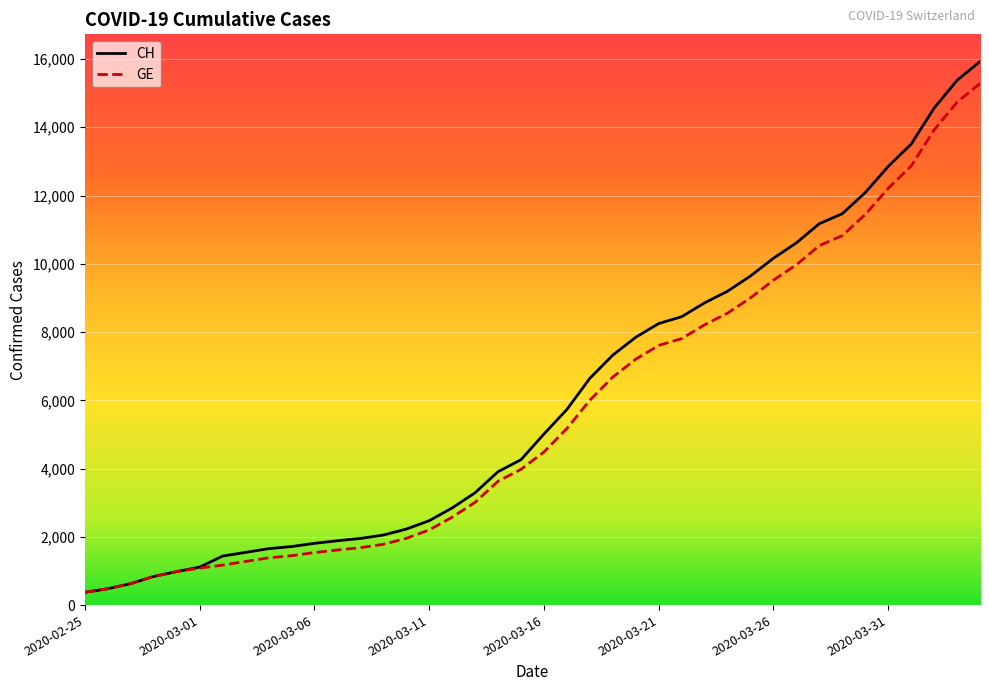

Does the chart display data point markers on the line(s)?

No